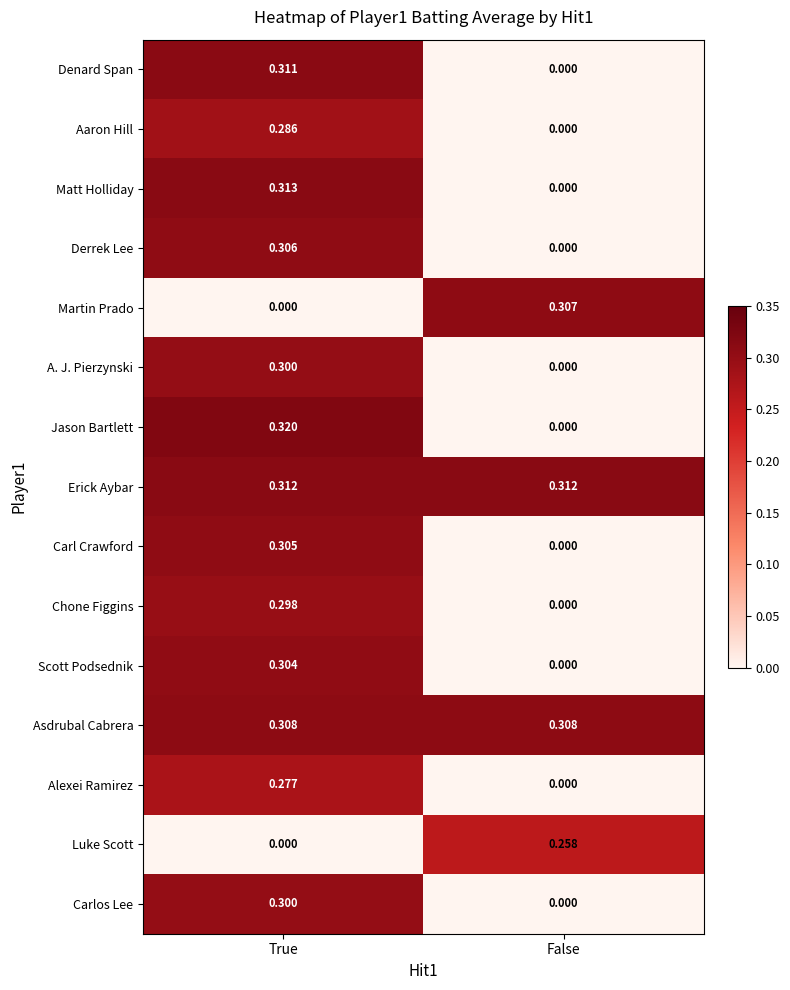

Is the value of Scott Podsednik at False greater than the value of Erick Aybar at True?

No